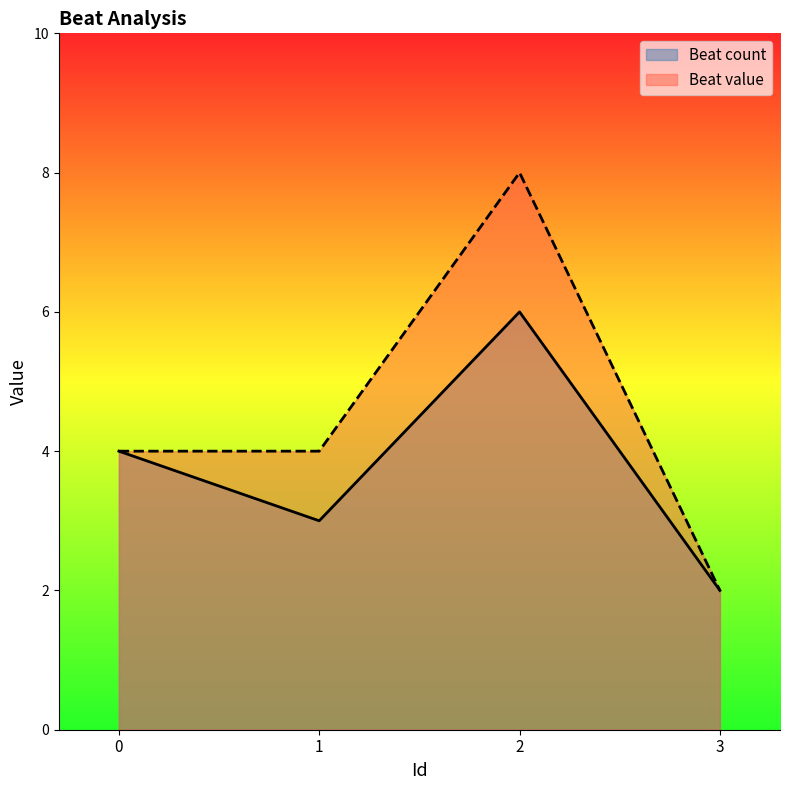

What is the difference between the maximum and minimum values in the Beat count series?

4